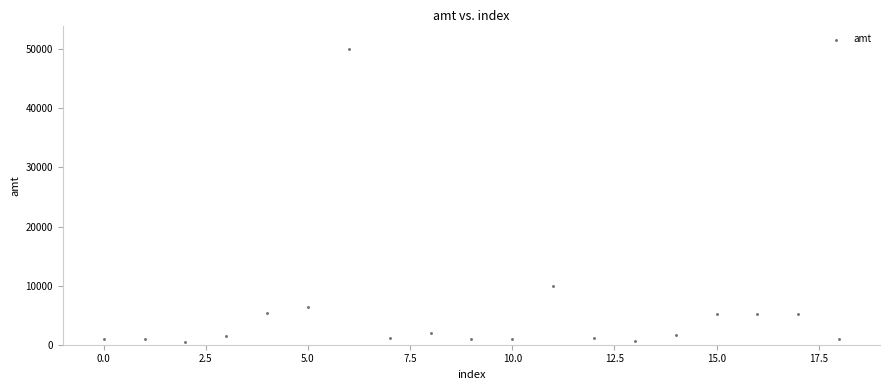

What Y value in the scatter plot is closest to 25267?

10000.0